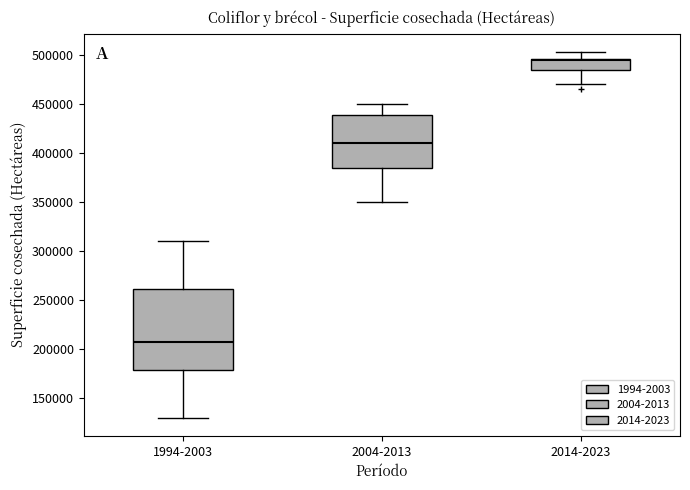

Reading left to right, read every box against the y-axis: the position of its median line, the range the box covers, and the ends of its whiskers. The values are not printed on the chart, so give them approximately, as read against the axis.

1994-2003: median 210000, box 180000 to 260000, whiskers 130000 to 310000
2004-2013: median 410000, box 385000 to 440000, whiskers 350000 to 450000
2014-2023: median 495000 (just below the box's upper edge), box 485000 to 495000, whiskers 470000 to 505000